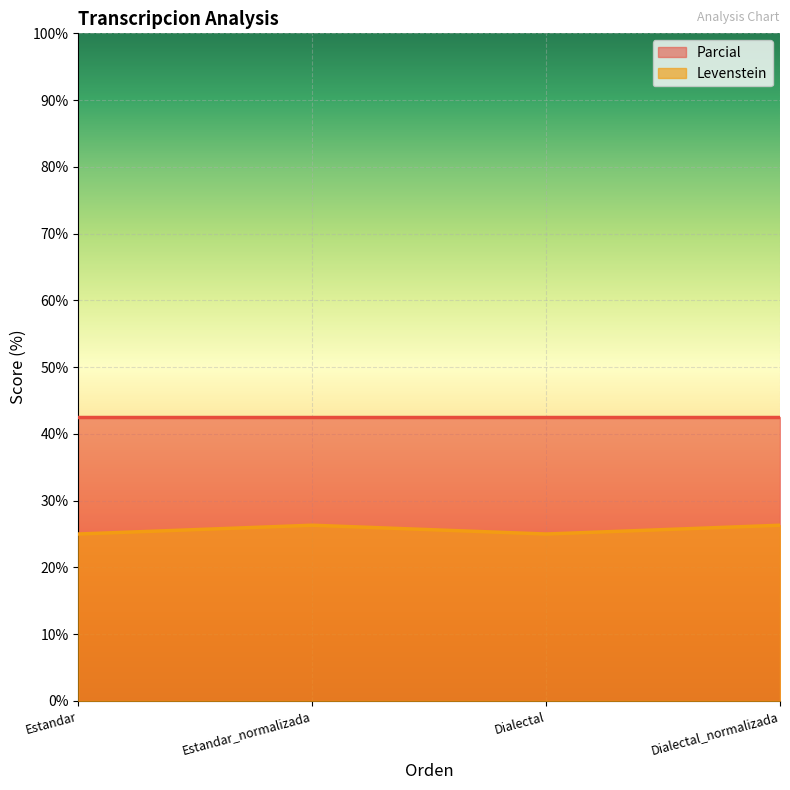

True or false: Levenstein and Parcial cross at least once.

False